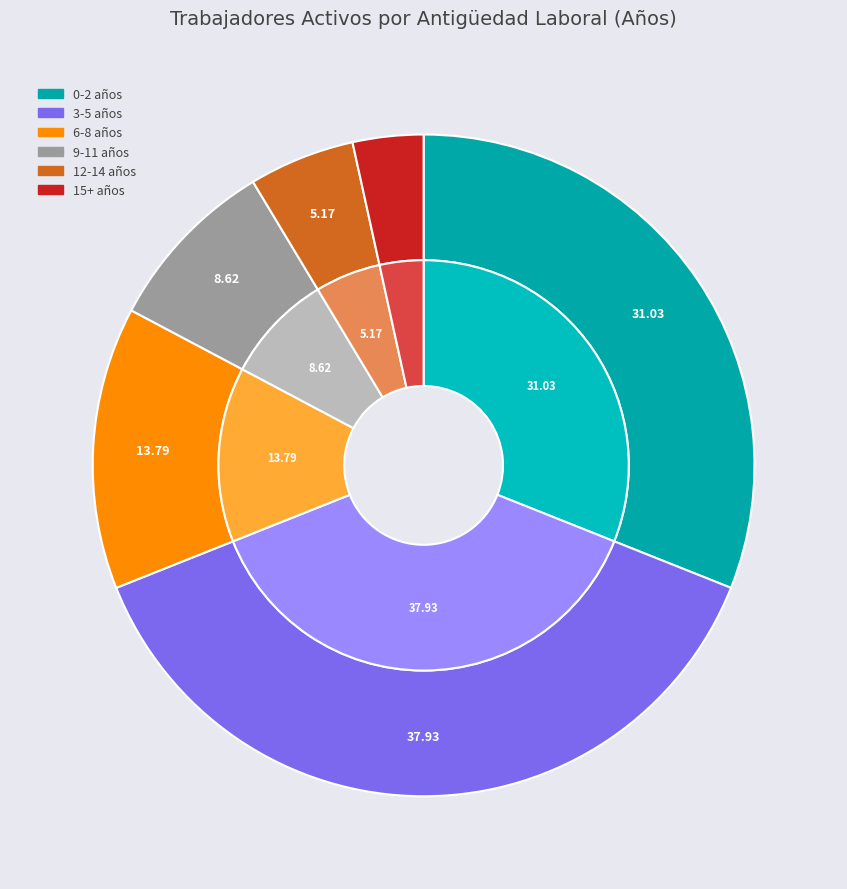

Which slice is the smallest?

15+ años